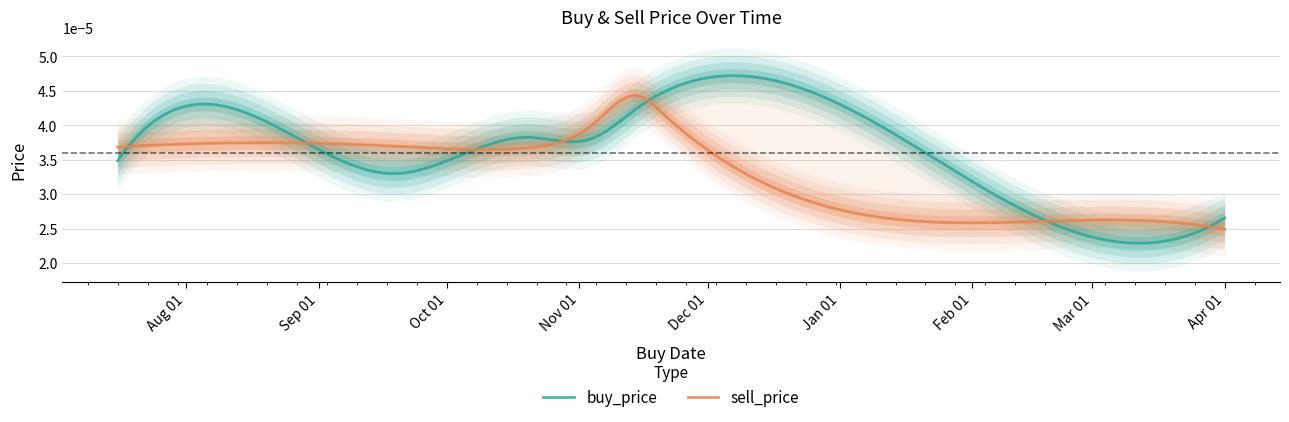

Does the chart have visible grid lines?

Yes